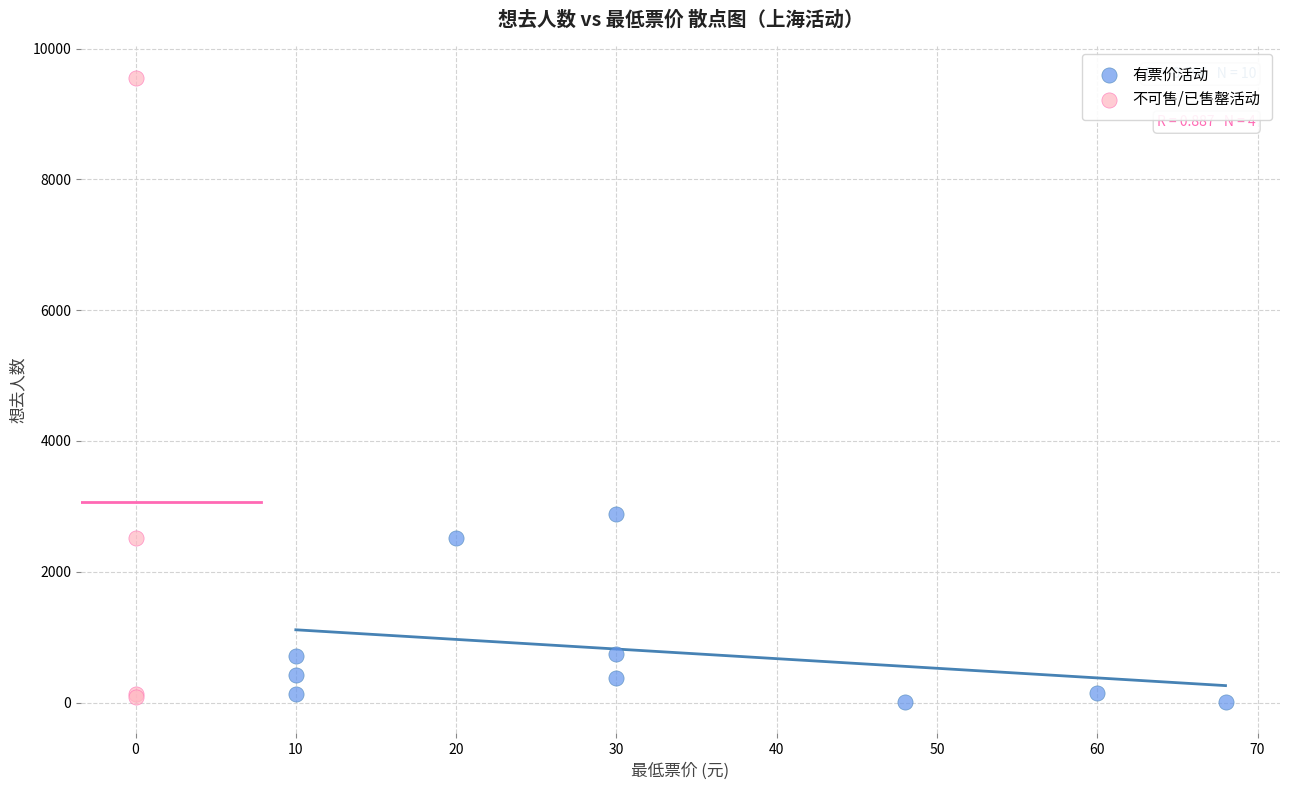

Which series has the widest spread of Y values?

不可售/已售罄活动